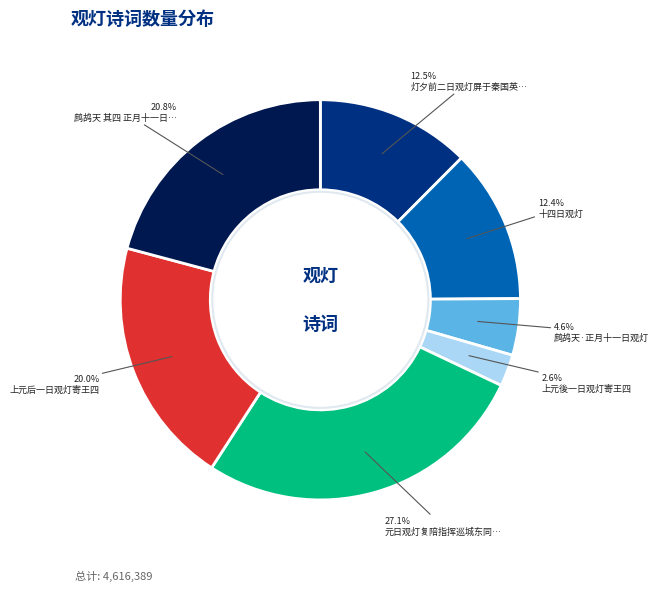

Is there a majority slice in this chart?

No